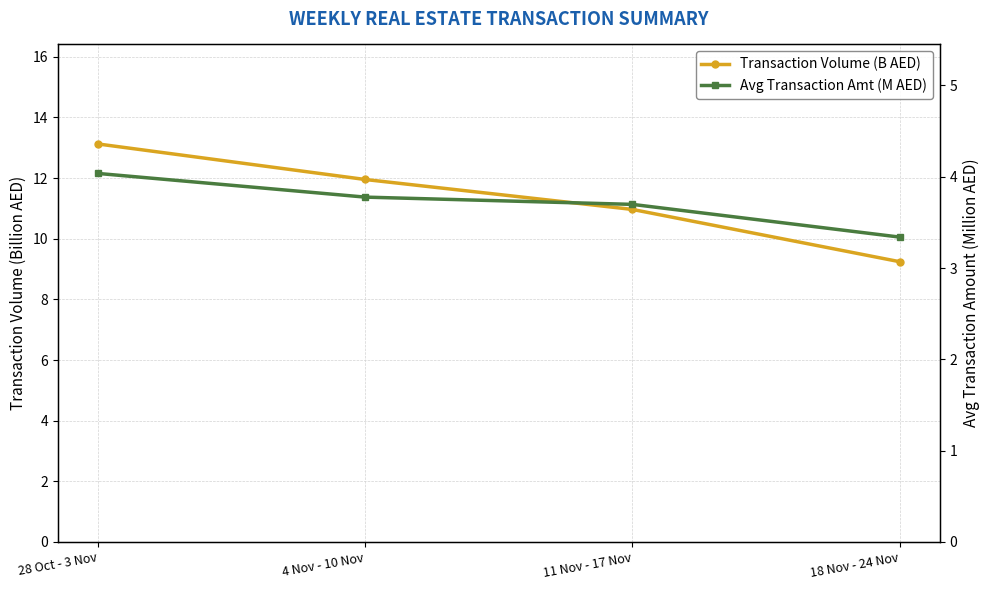

The Avg Transaction Amt (M AED) series shows 5.0 at 11 Nov - 17 Nov. True or false?

False